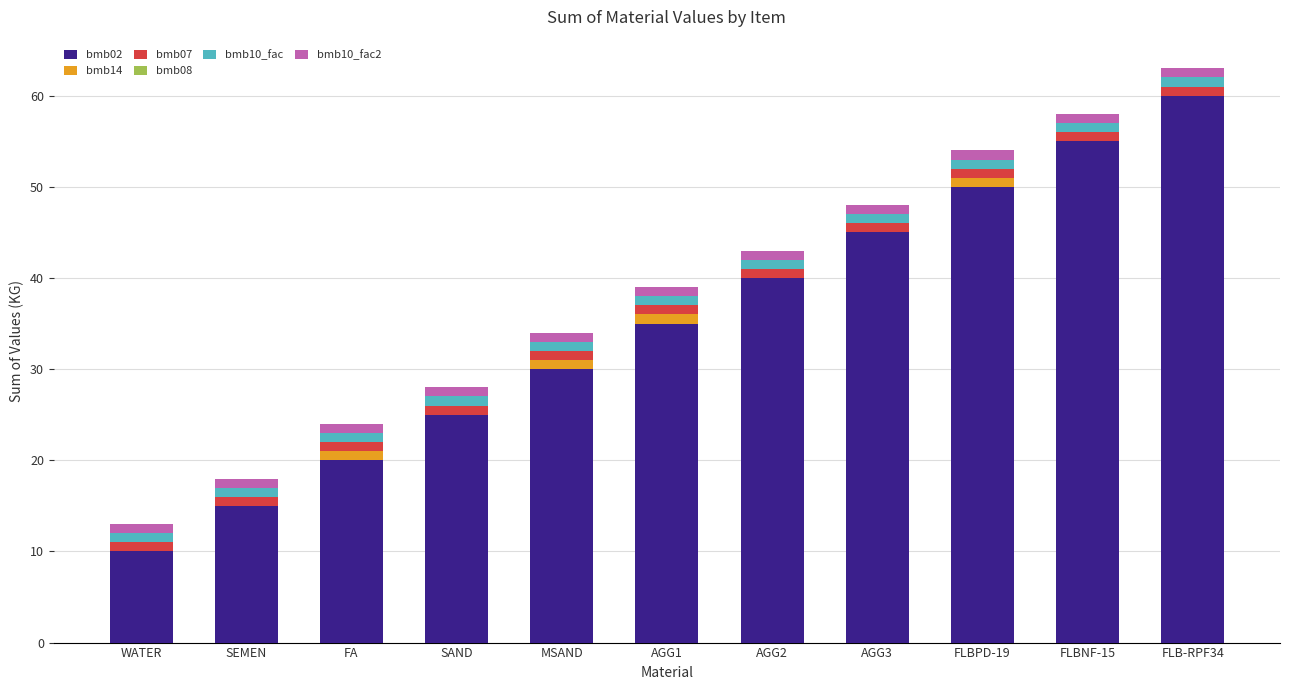

The bmb02 series shows 30 at MSAND. True or false?

True